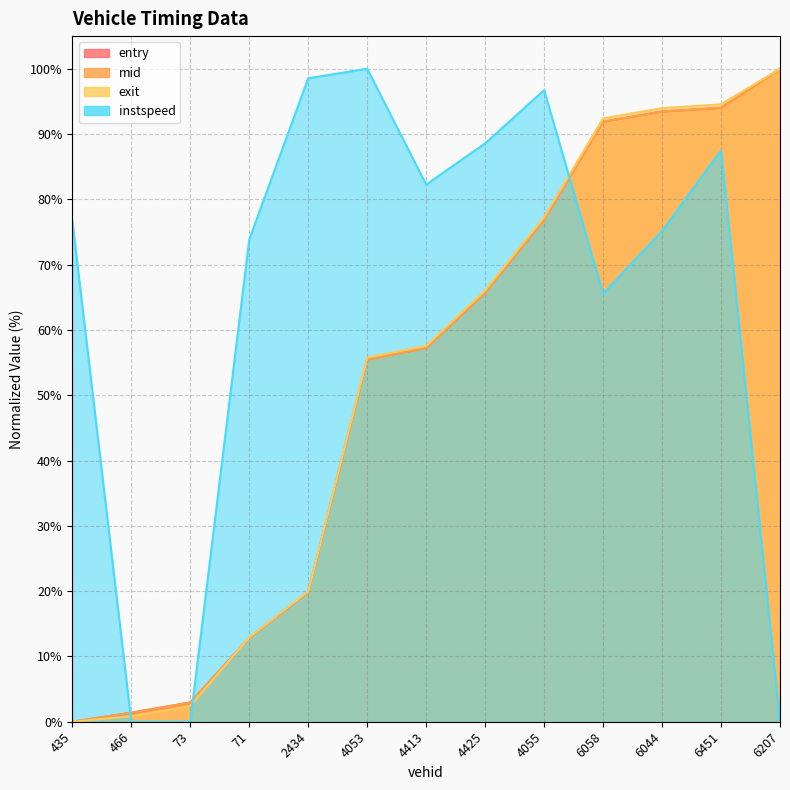

Which series ends up on top after the final intersection of mid and instspeed?

mid